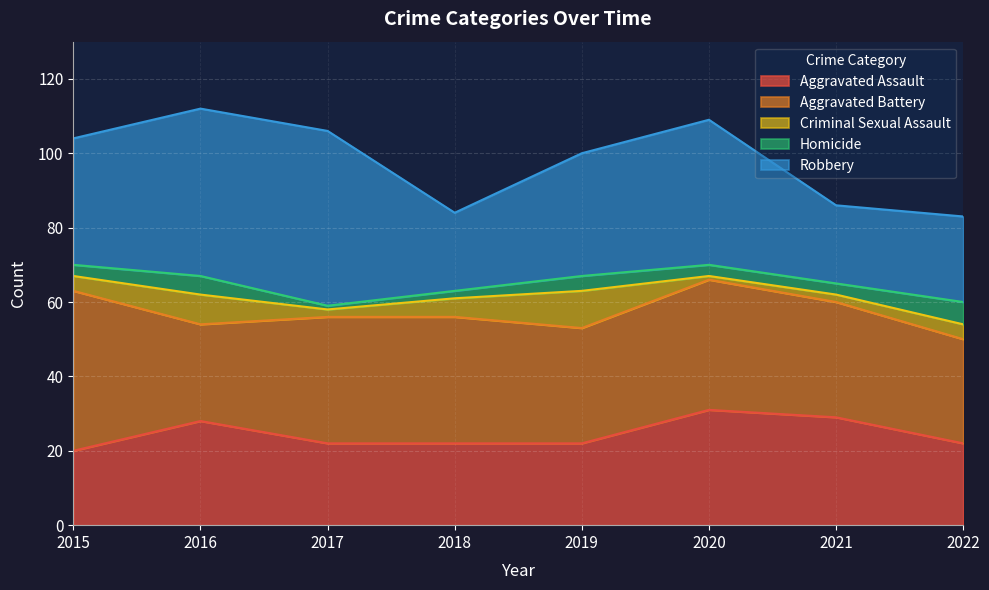

True or false: Aggravated Battery and Homicide intersect in this chart.

False